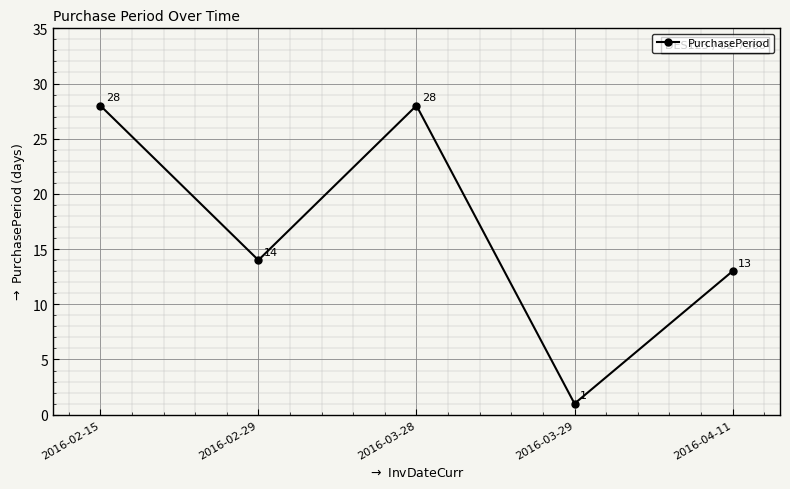

What is the value of the 1st point from the left?

28